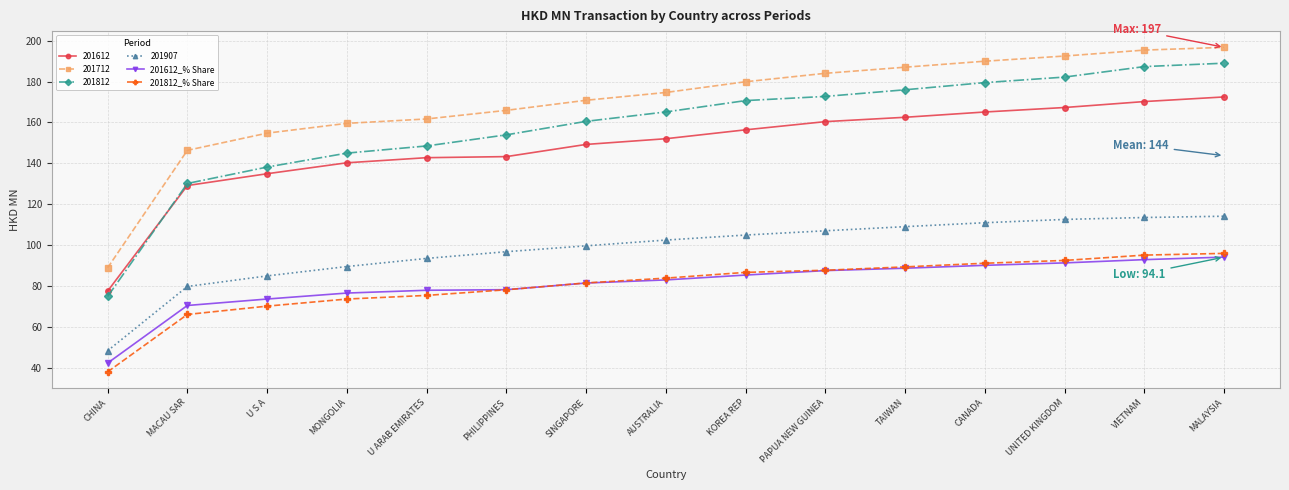

At which label does 201812_% Share reach its minimum?

CHINA